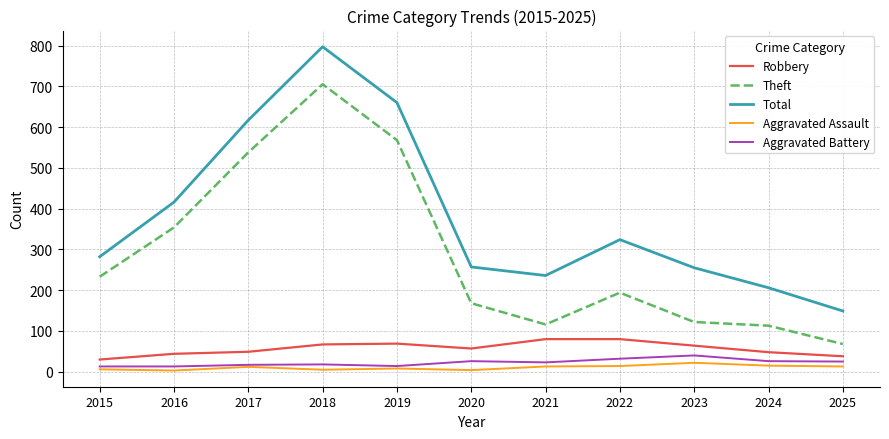

Does the chart display data point markers on the line(s)?

No